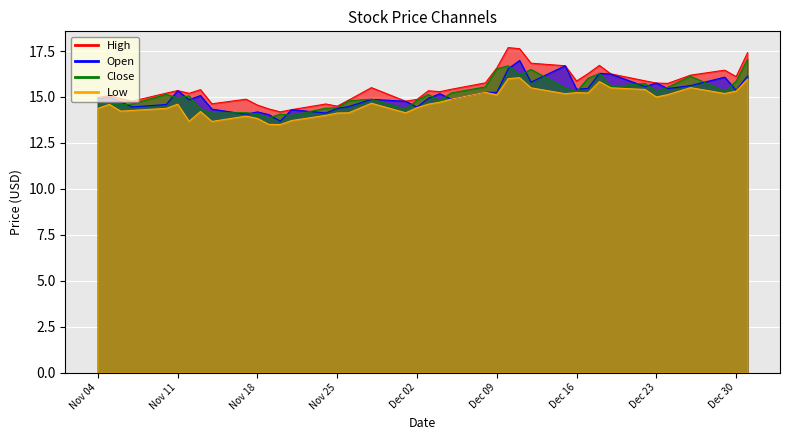

The Open series shows 16.1 at High. True or false?

True